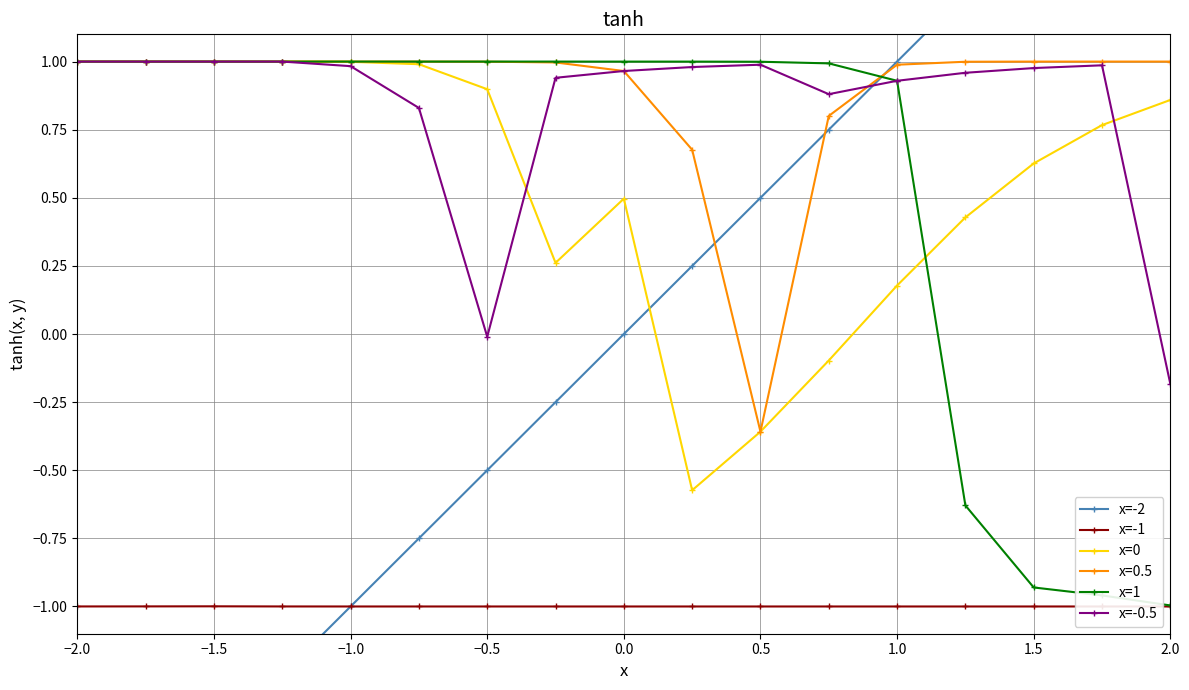

How many values in x=-2 are below zero?

8